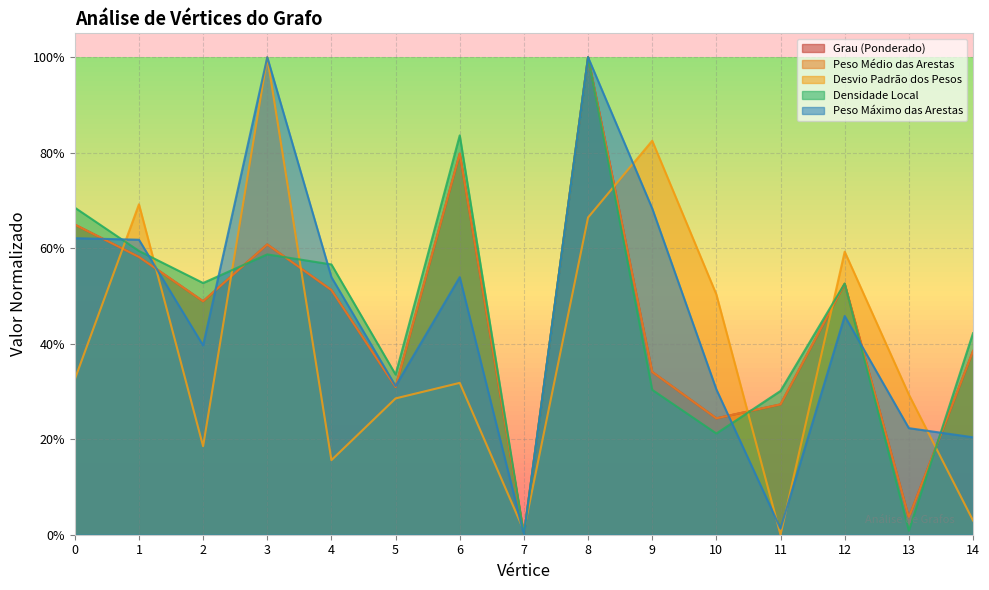

Does the chart have visible grid lines?

Yes